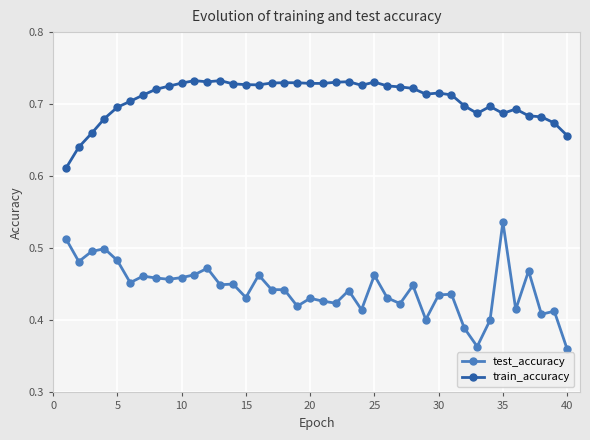

True or false: train_accuracy and test_accuracy intersect in this chart.

False